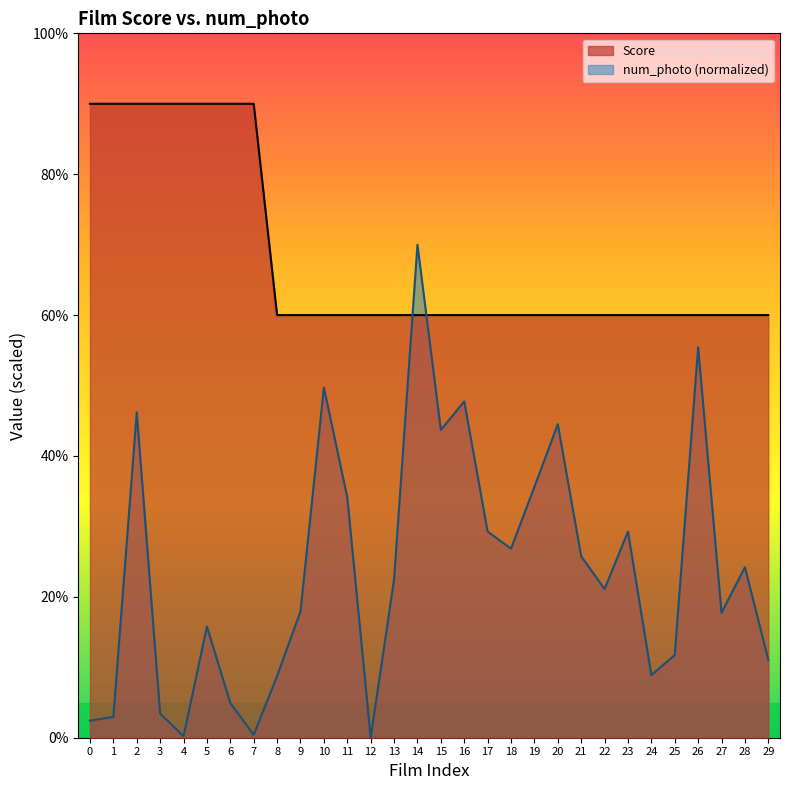

How many intersections are there between num_photo (normalized) and Score?

2